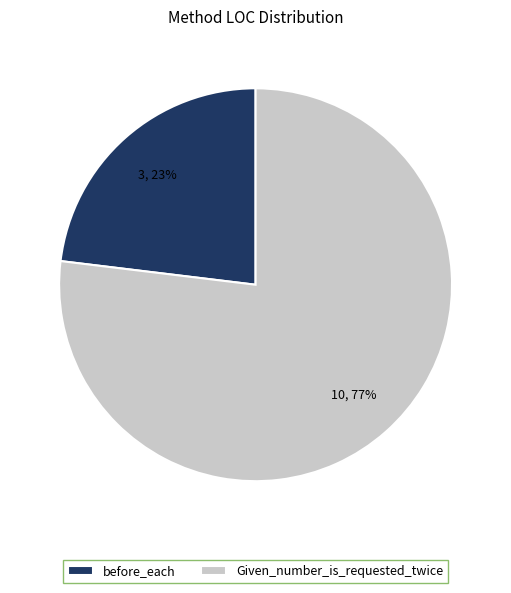

To the nearest percent, what is the difference between the before_each and Given_number_is_requested_twice slice percentages?

54%